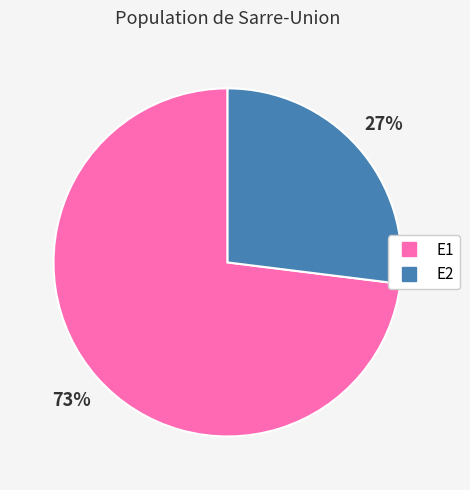

To the nearest percent, what portion does E2 represent?

27%